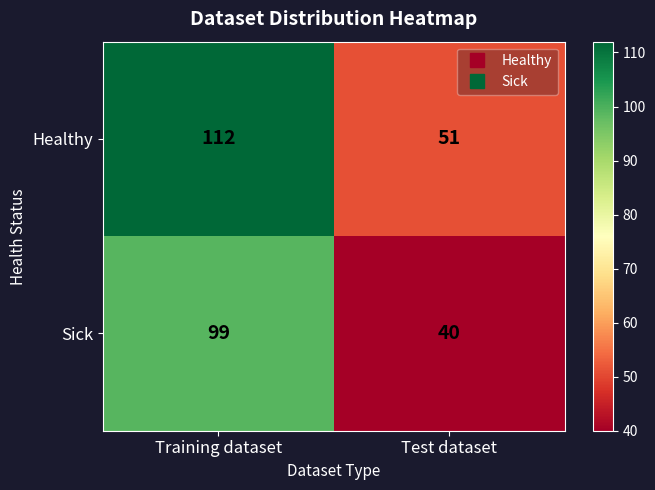

At how many categories does at least one series exceed 111?

1